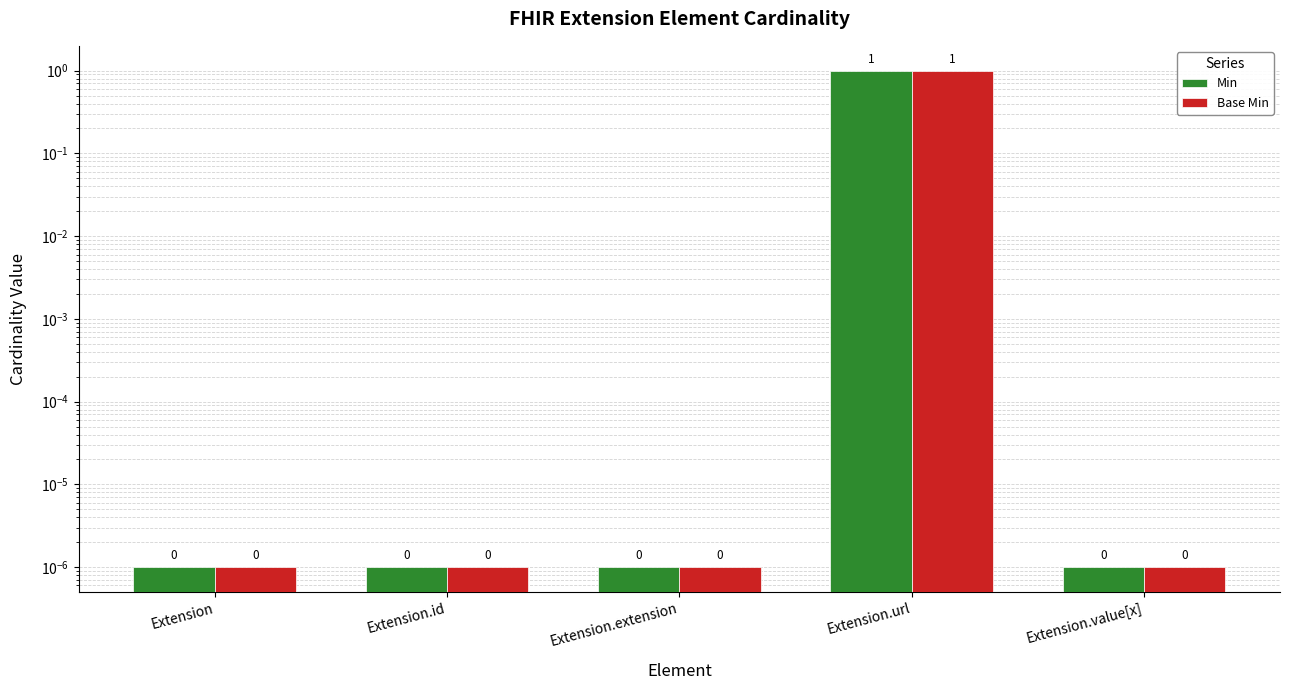

Reading left to right, what are all the values shown in this chart?

Min: 0.0	0.0	0.0	1.0	0.0
Base Min: 0.0	0.0	0.0	1.0	0.0